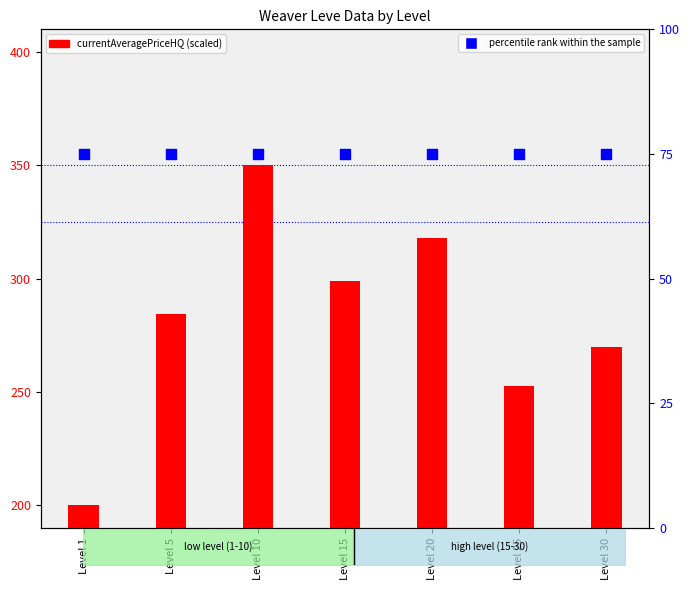

Is the value of percentile rank within the sample at Level 15 greater than the value of currentAveragePriceHQ at Level 5?

No